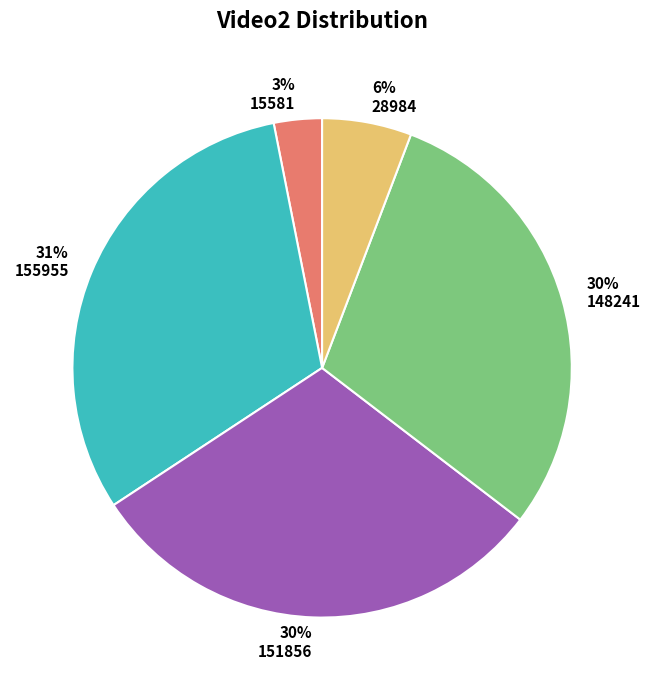

Is the sum of 28984 and 148241 greater than half?

No